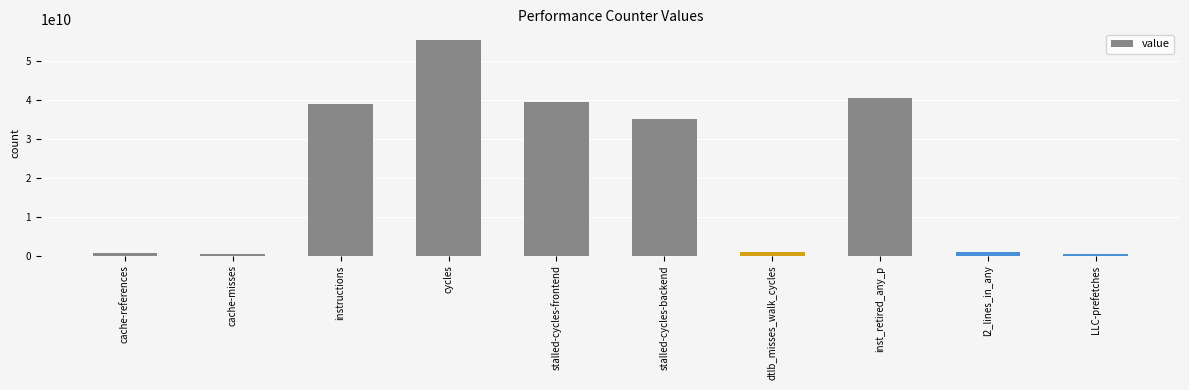

How many data points does each series have?

10